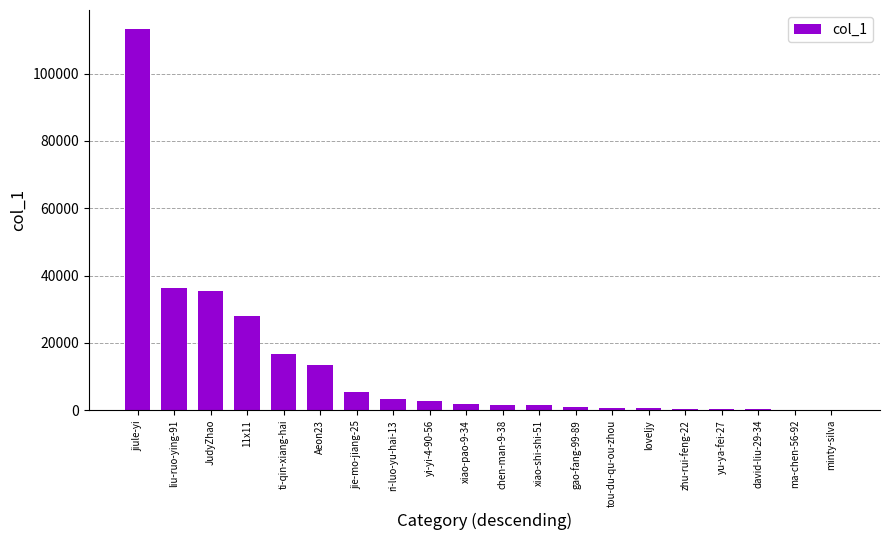

Which label corresponds to the largest value in the chart?

jiule-yi